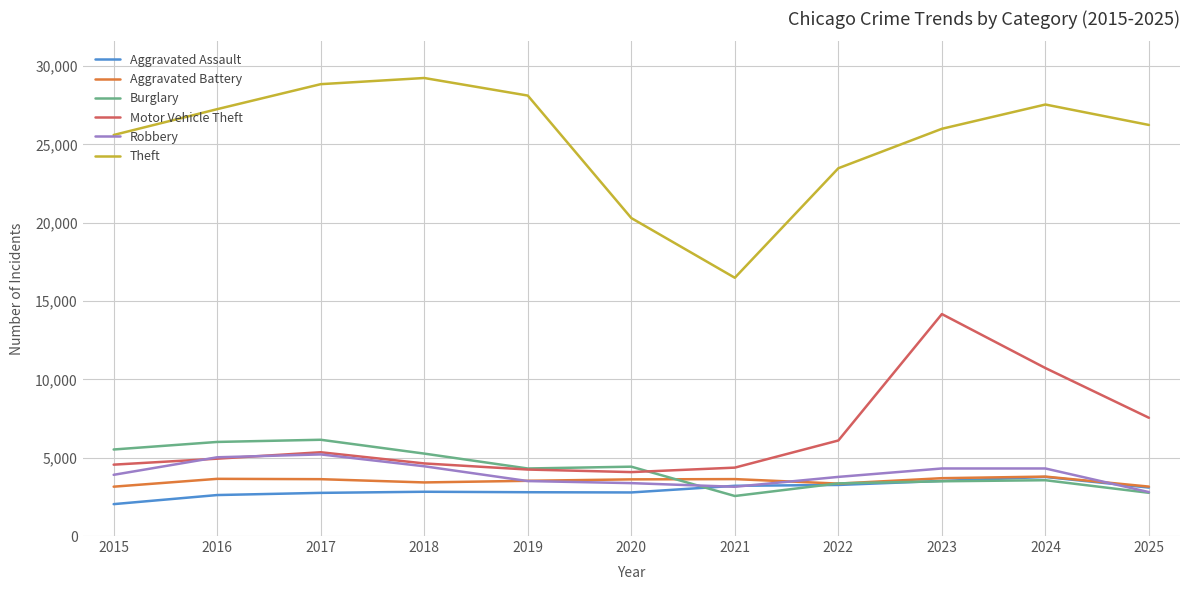

Is this an area chart (filled region under the line)?

No